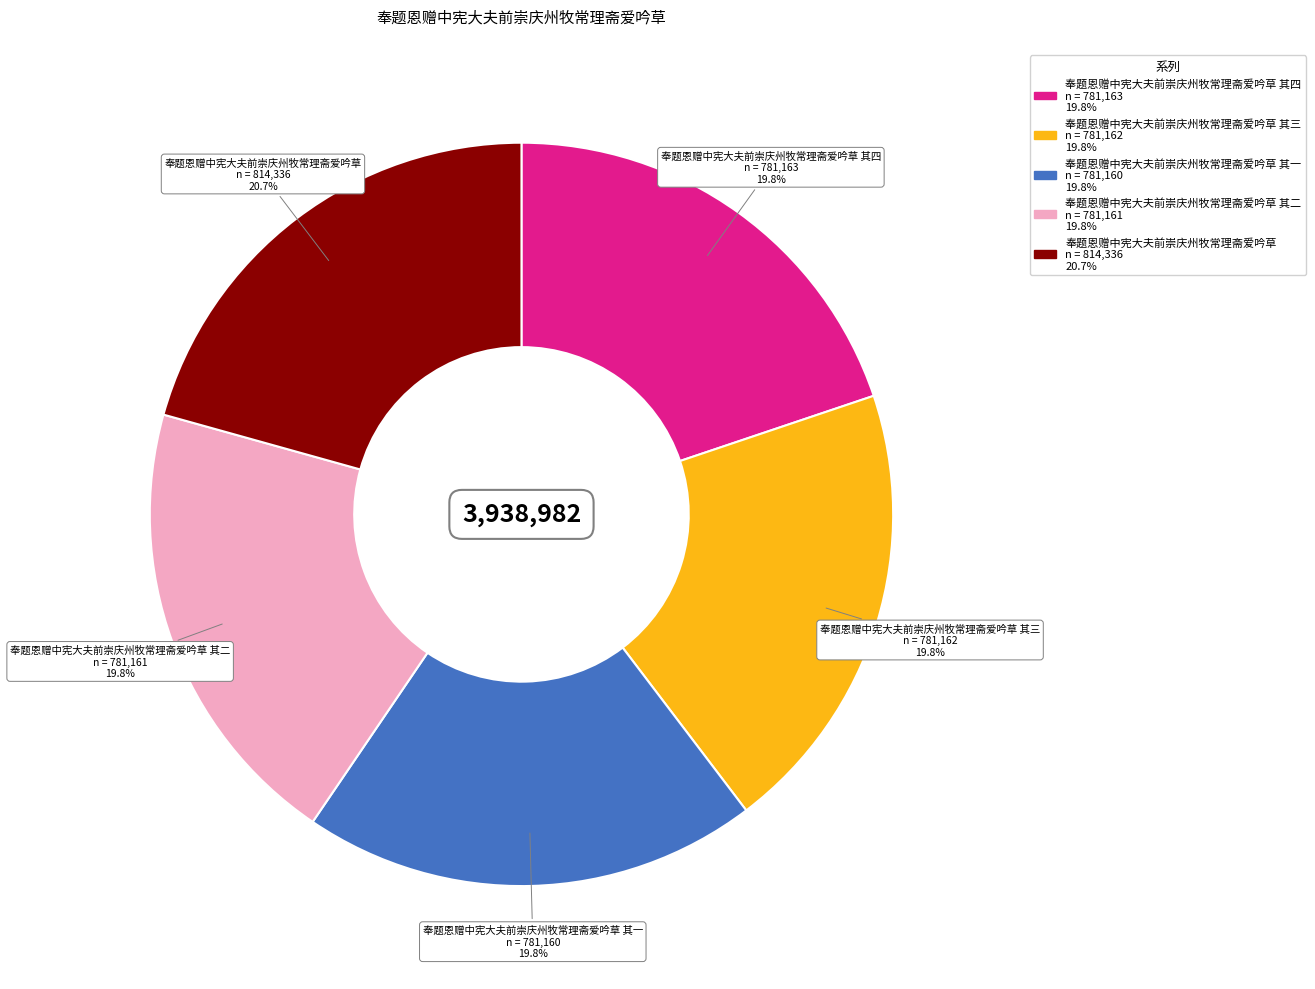

To the nearest percent, what is the difference between the largest and smallest slice percentages?

1%